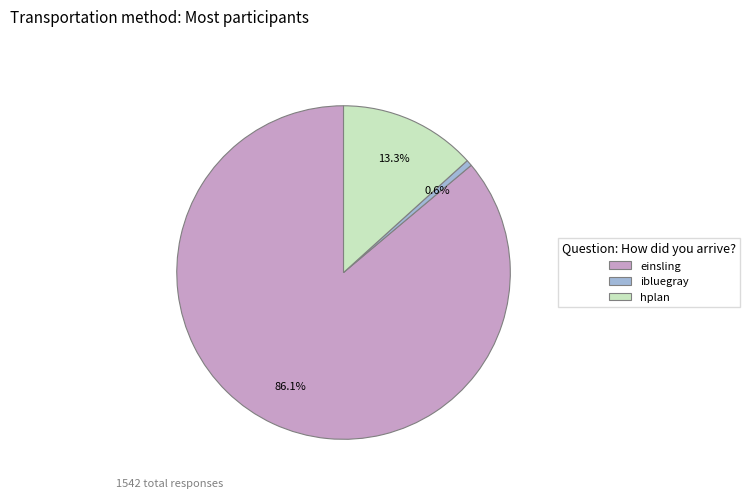

To the nearest percent, what portion does hplan represent?

13%